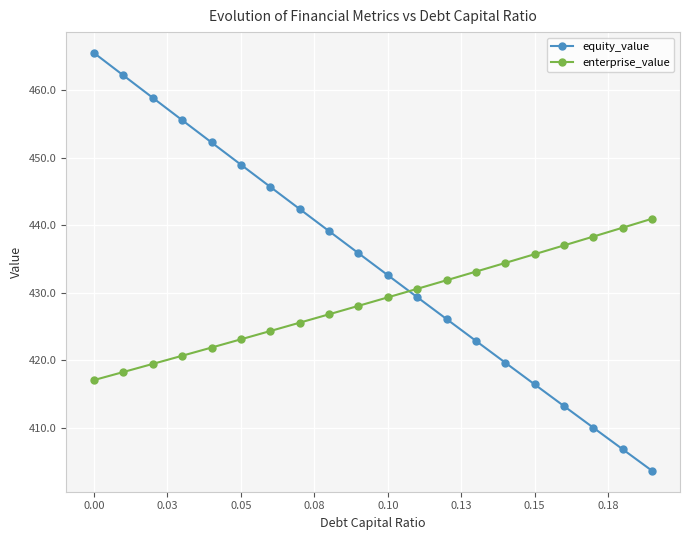

What is the difference between the second highest and second lowest values in the enterprise_value series?

21.4